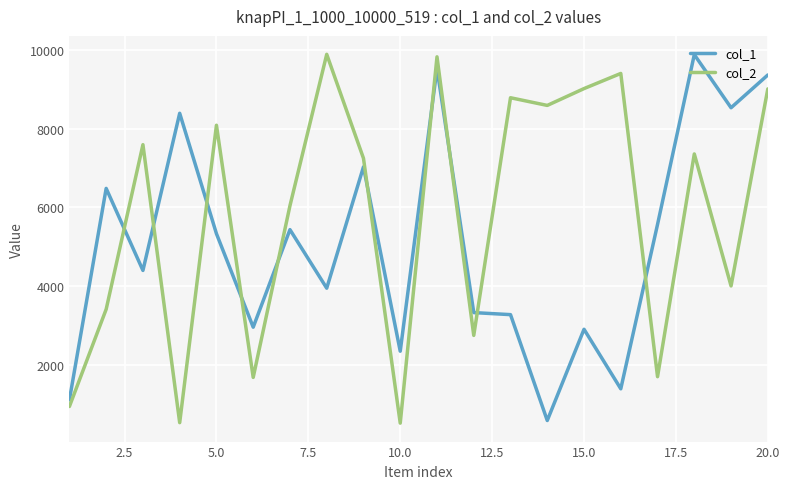

What is the difference between the maximum and minimum values in the col_2 series?

9378